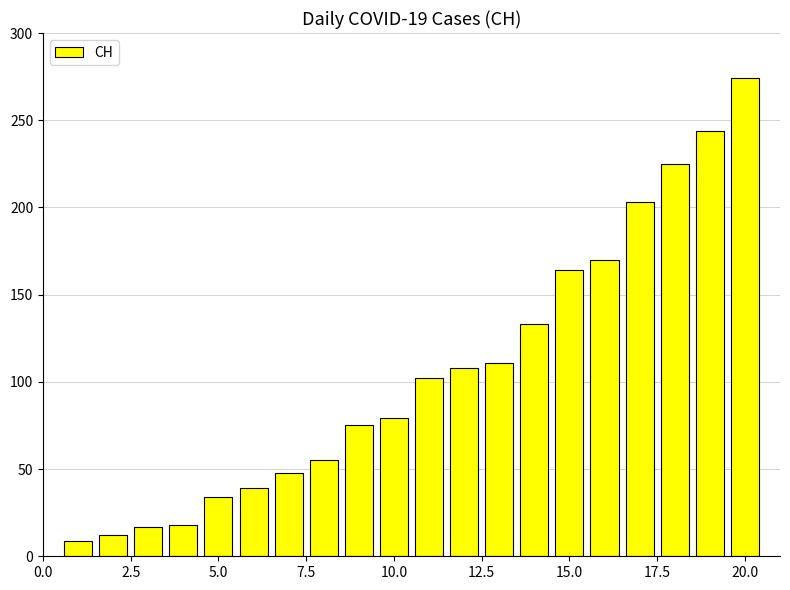

What is the average value?

106